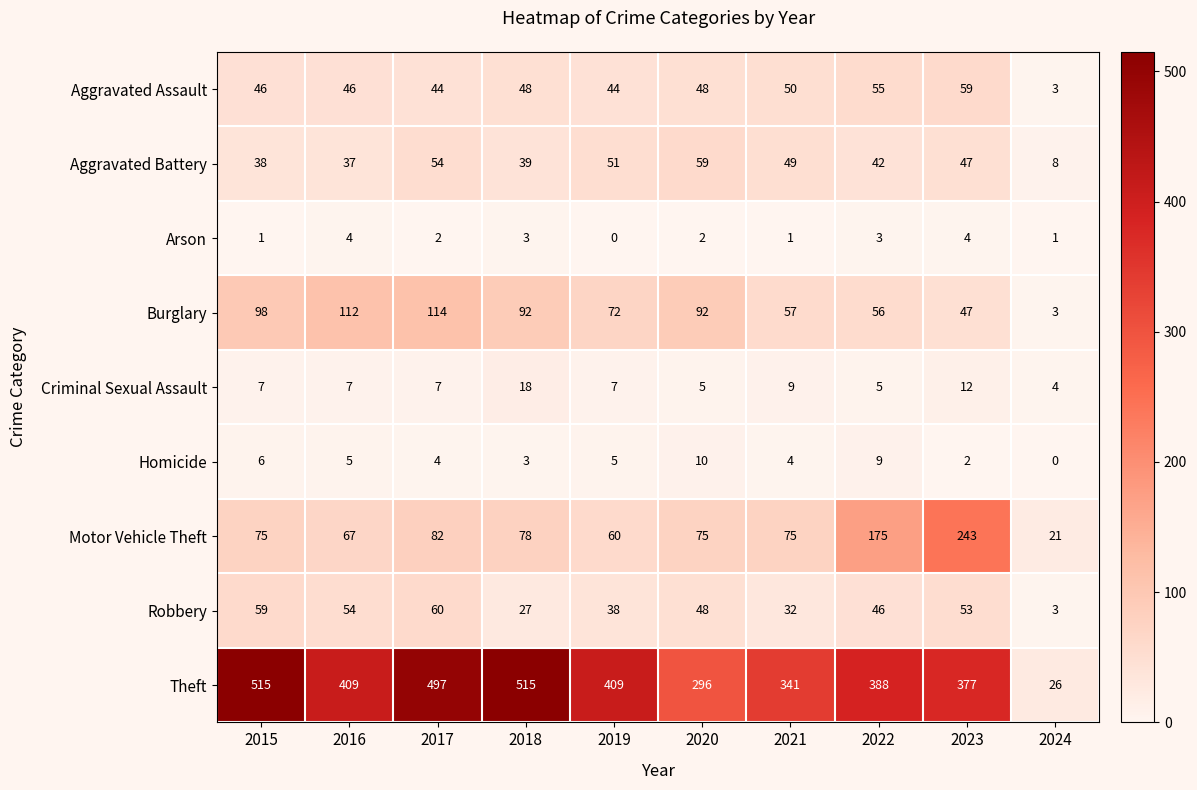

Where does the Aggravated Battery series first go above 47?

2017